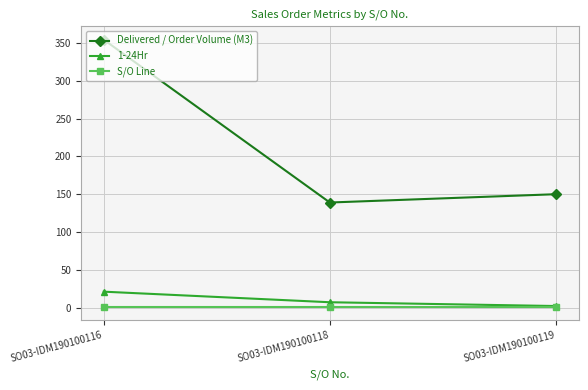

What is the spread (max minus min) of values at SO03-IDM190100119?

149.0